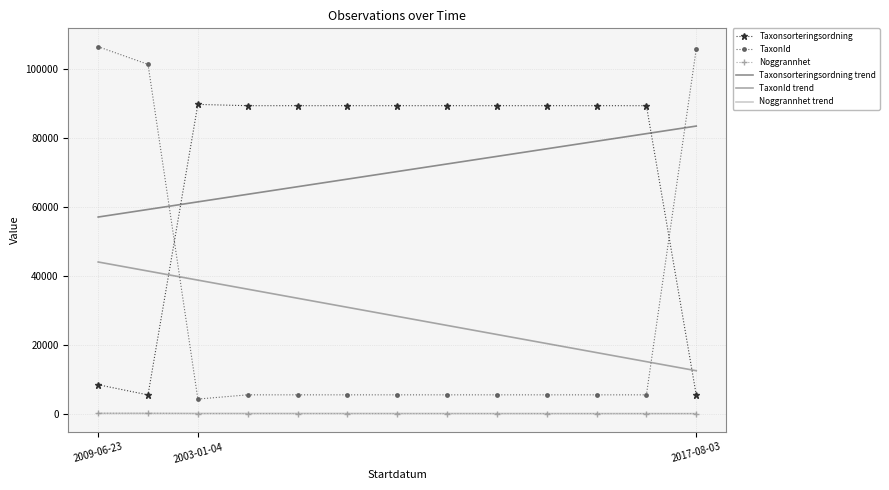

Which series has the largest range (max minus min)?

TaxonId